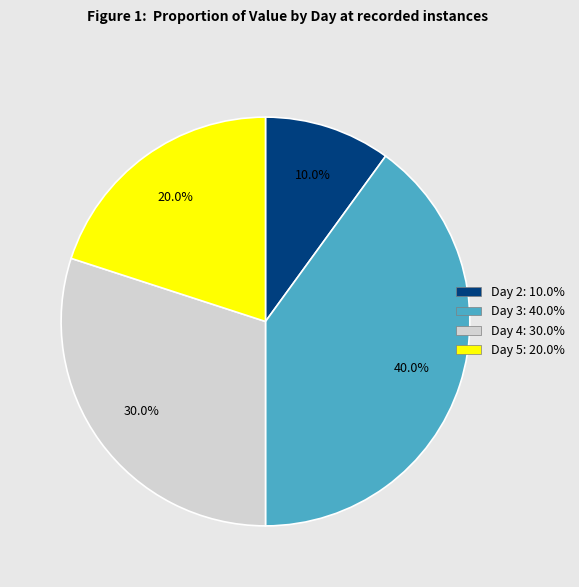

How many slices are in this pie chart?

4